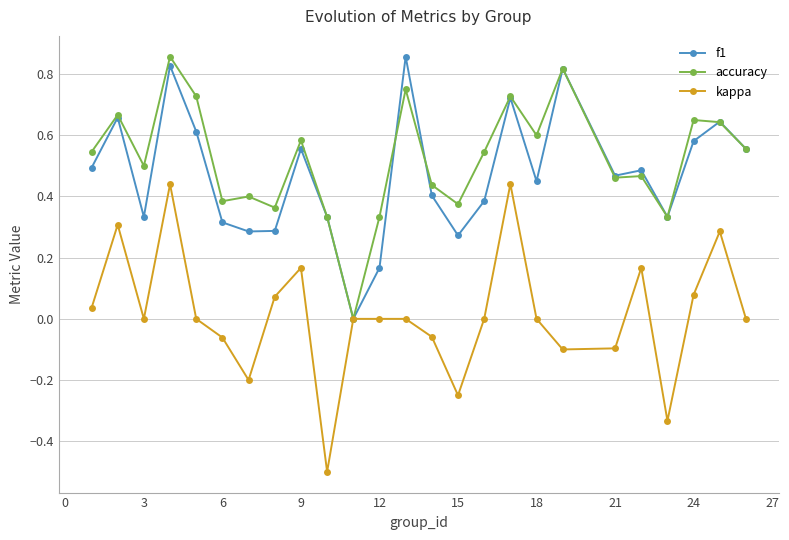

Which series has the largest range (max minus min)?

kappa